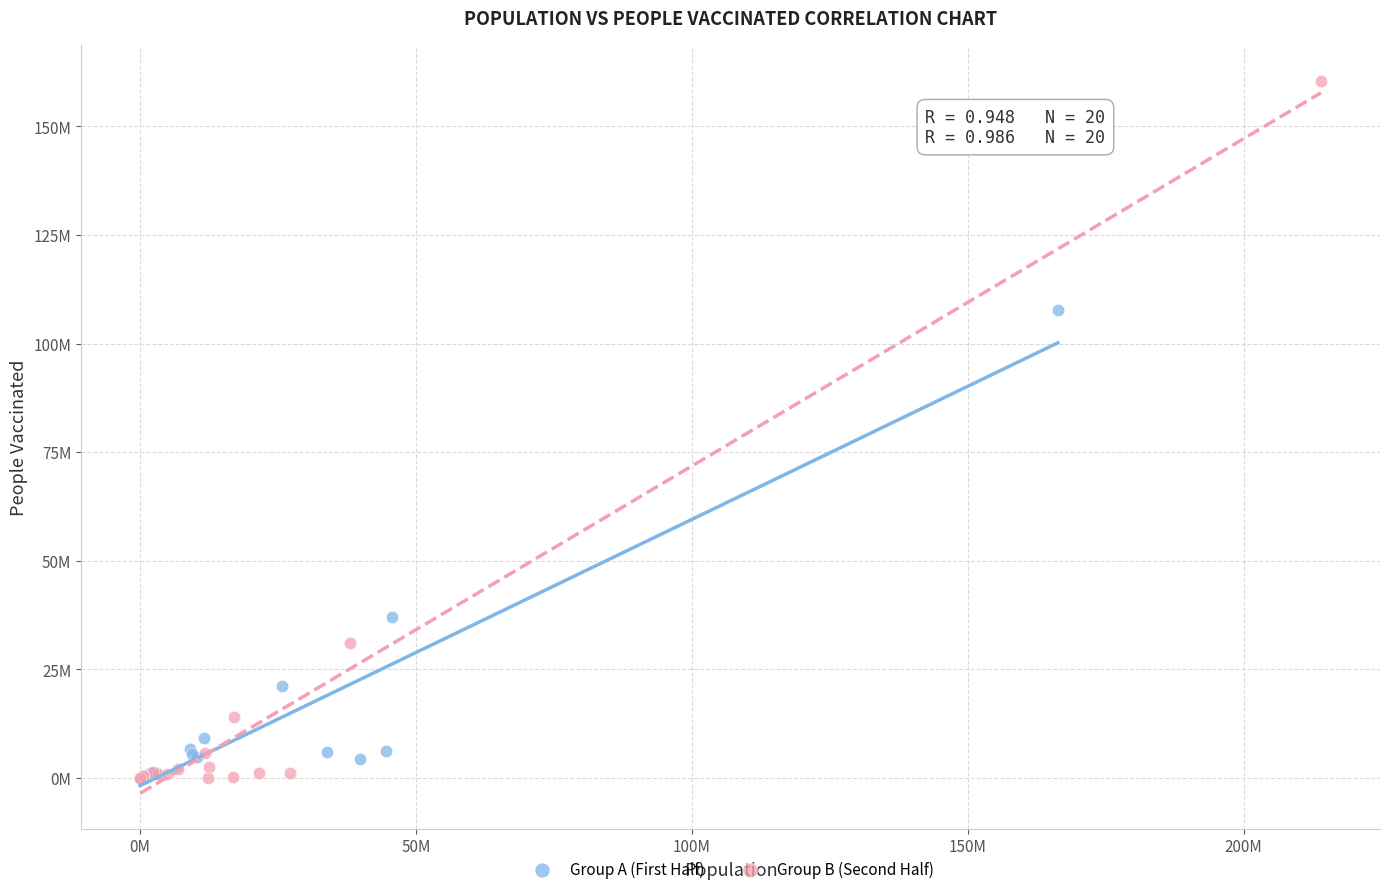

What are all the series names shown in the legend?

Group A (First Half), Group B (Second Half)